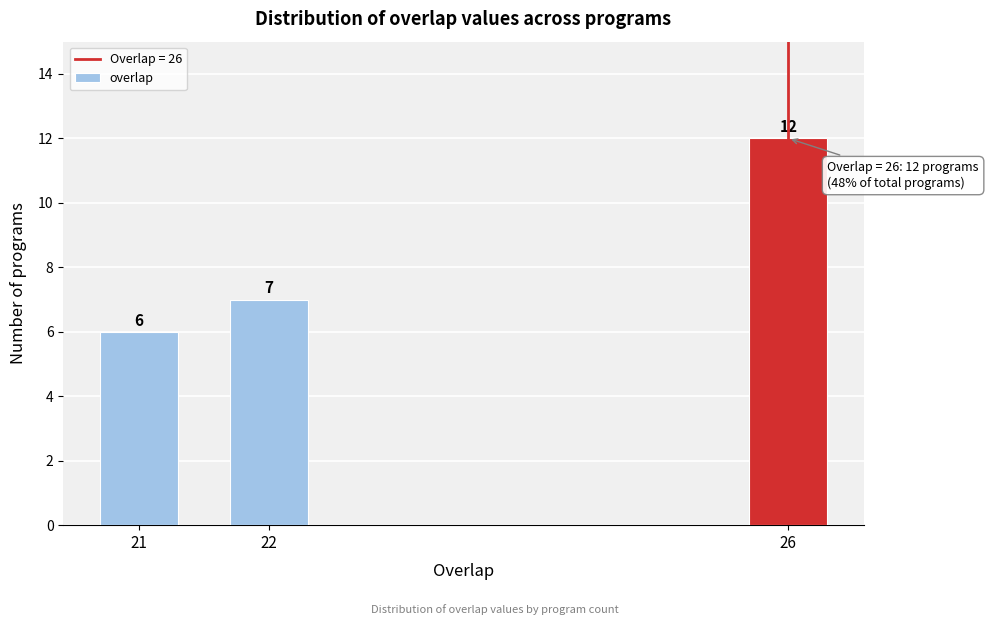

Reading left to right, transcribe all the data shown in this chart.

21=6	22=7	26=12